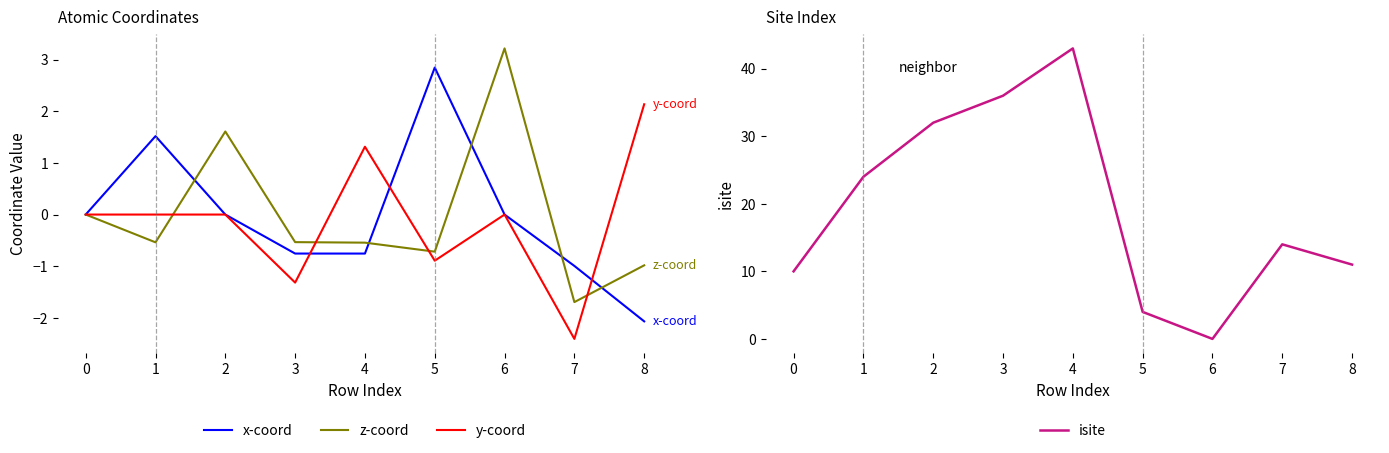

What is the maximum value for x-coord?

2.8